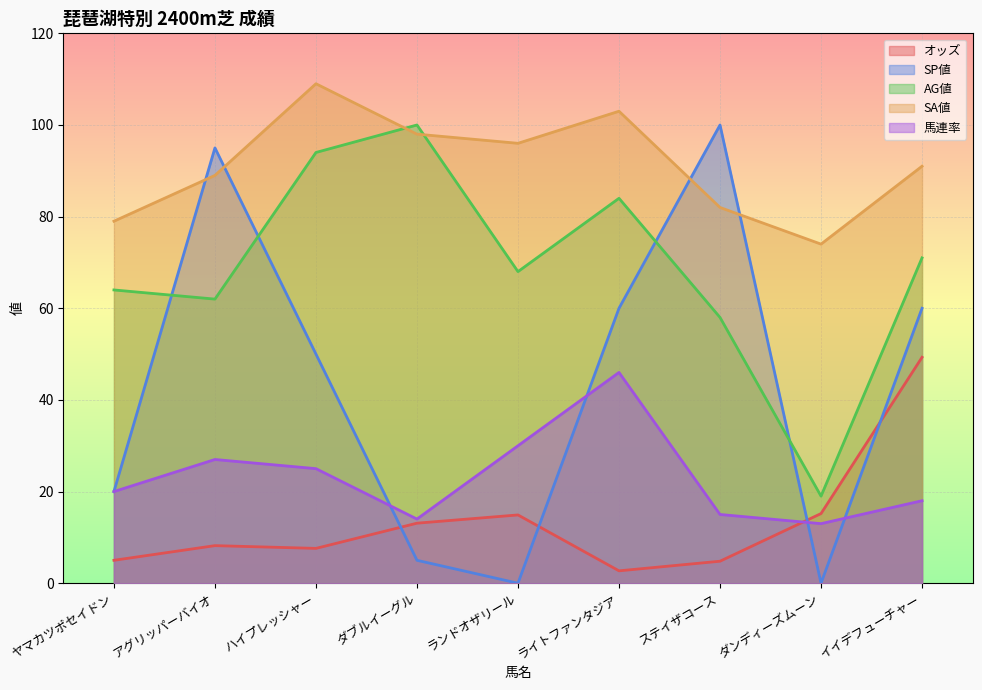

How many data points in SP値 are less than 50?

4